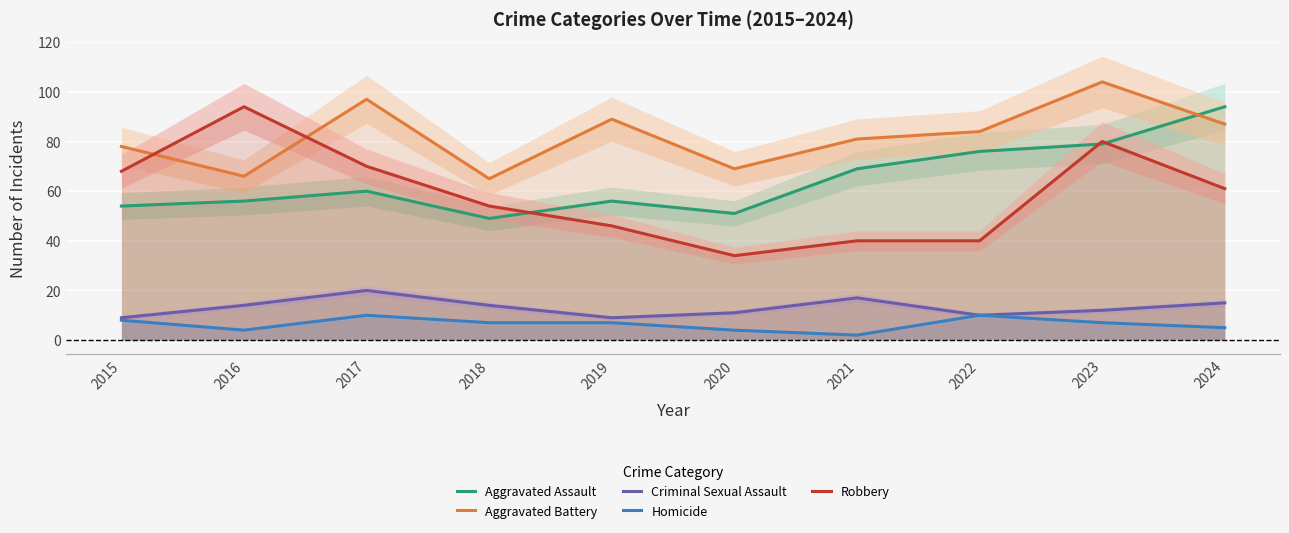

List the series in order of their peak value, lowest first.

Homicide, Criminal Sexual Assault, Aggravated Assault, Robbery, Aggravated Battery